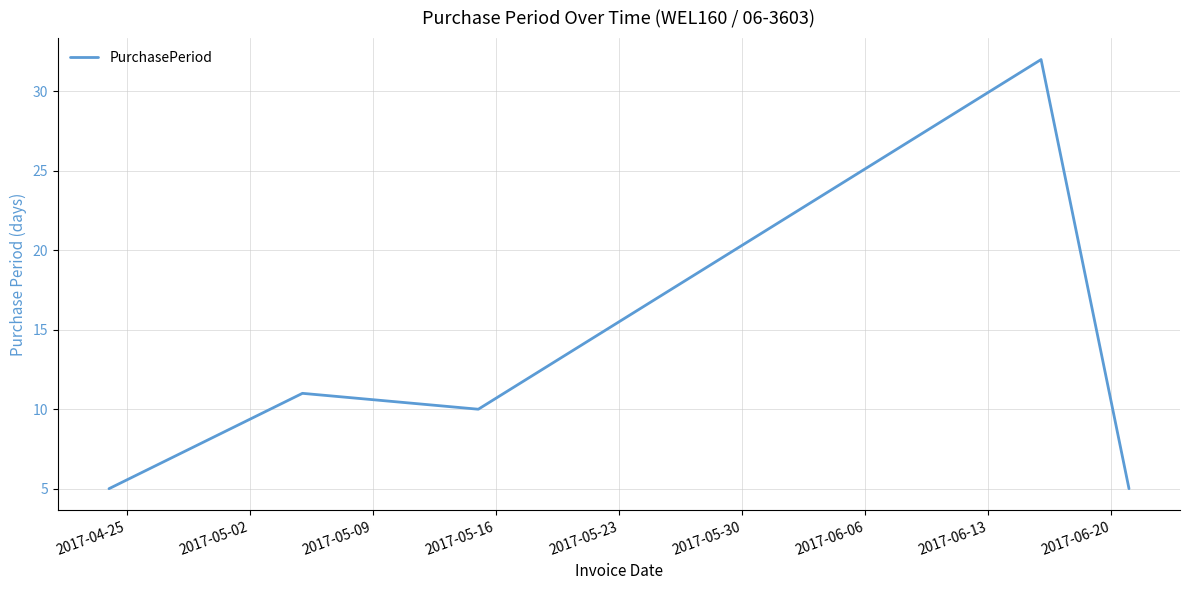

What is the difference between the maximum and minimum values?

27